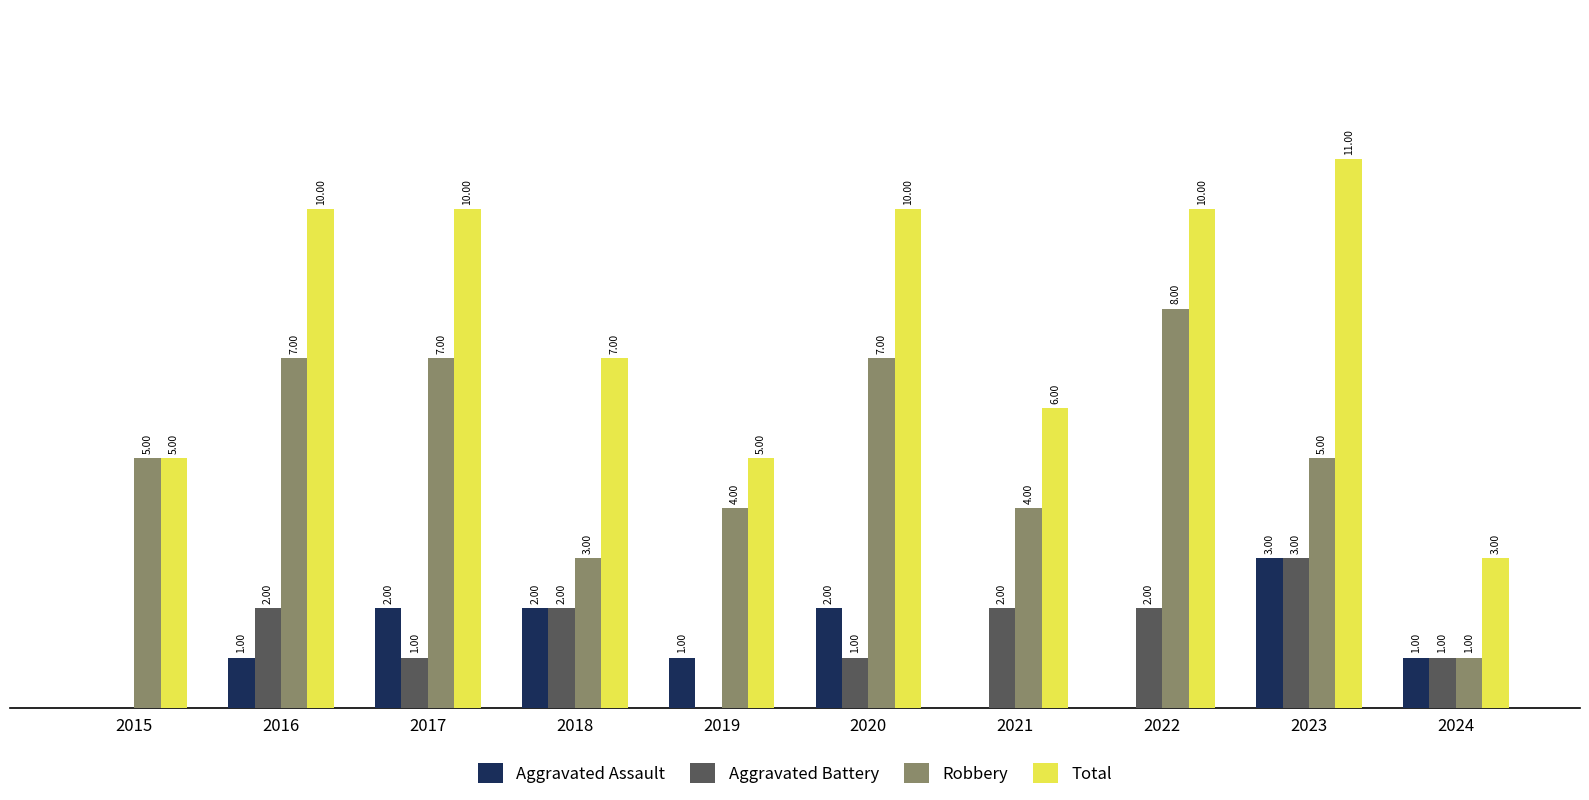

Are the bars horizontal?

No